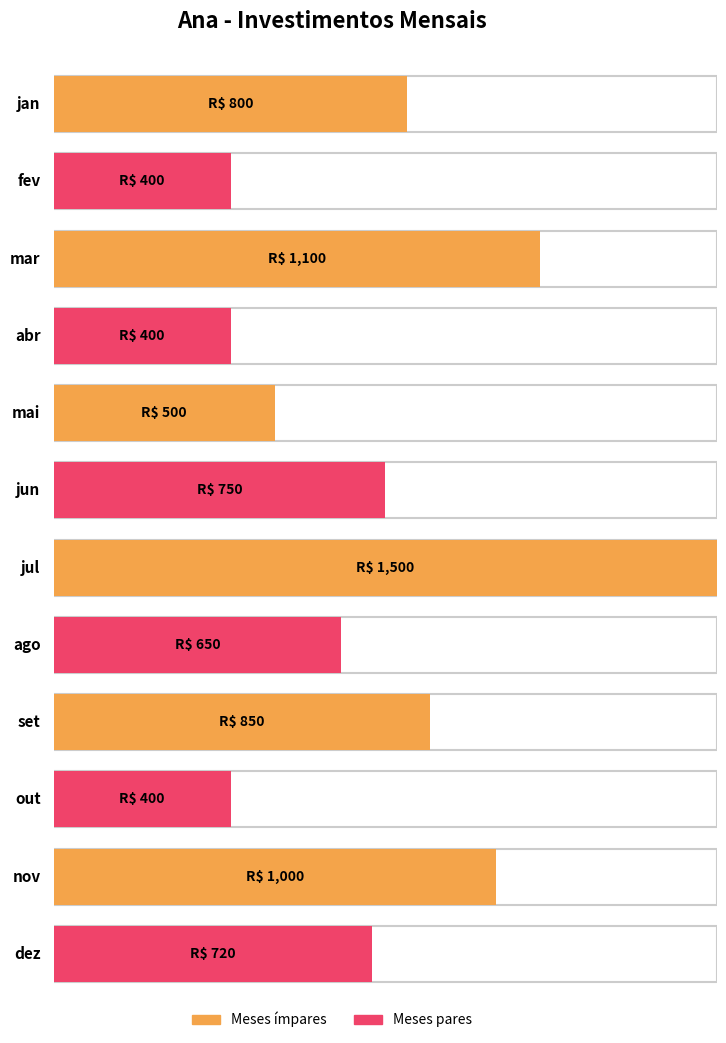

Which category has the lowest value across all series?

fev